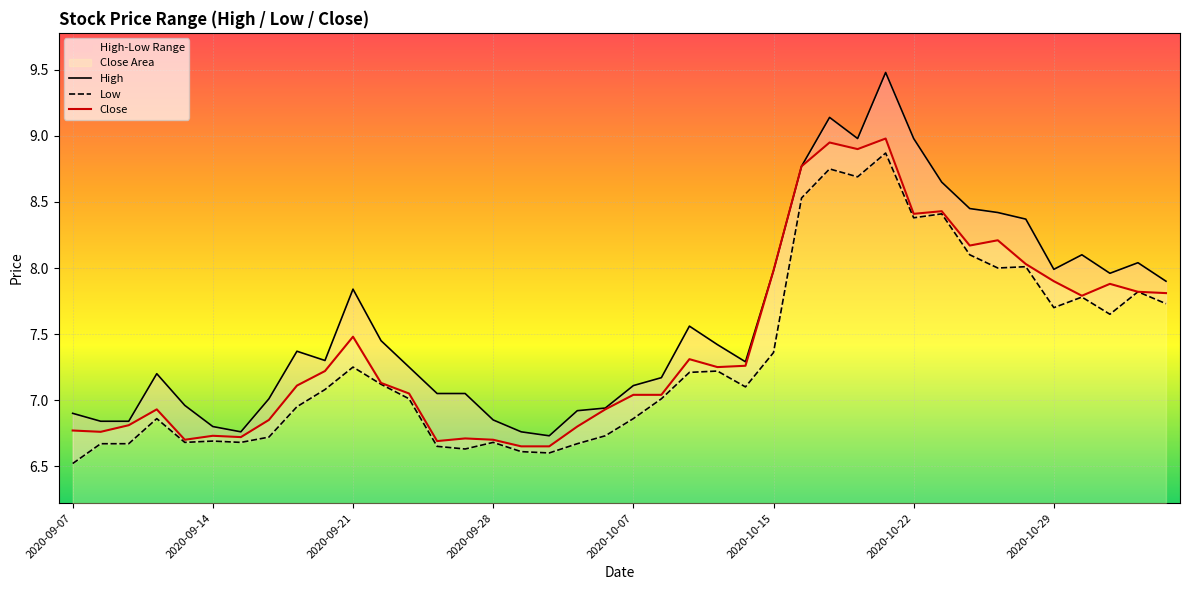

What is the sum of the Close values at 39 and 21?

14.8